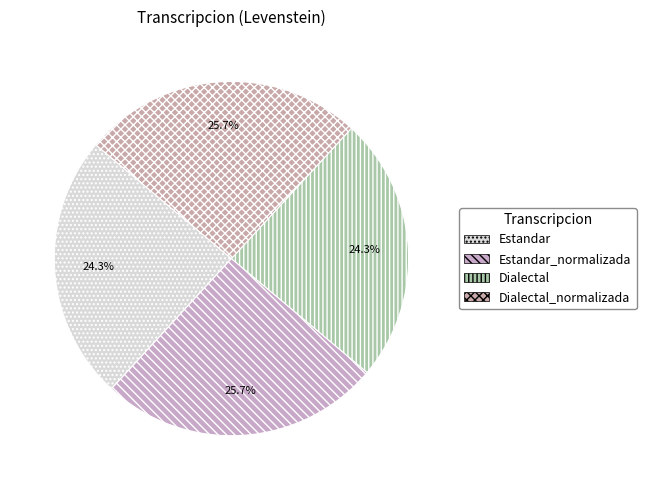

Is Estandar_normalizada the majority of the pie?

No